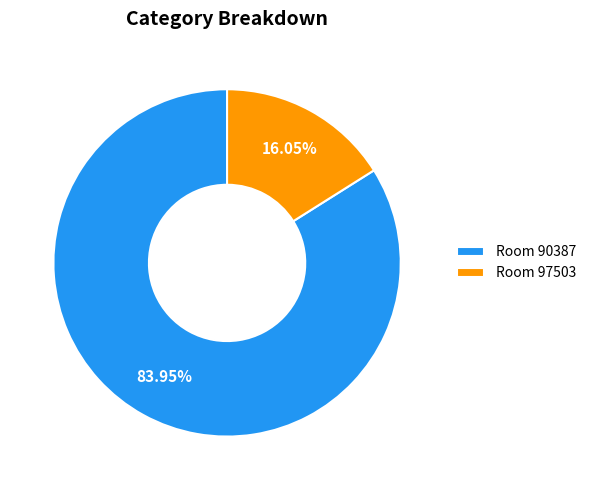

Rank the categories by value from lowest to highest.

Room 97503, Room 90387